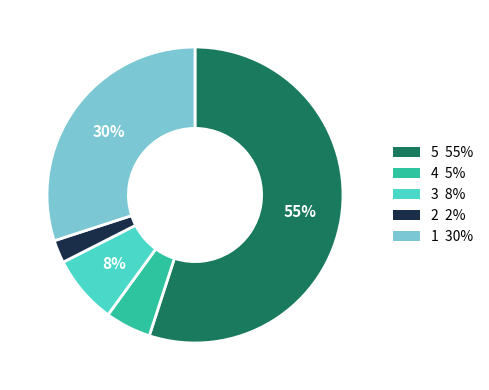

What is the ratio of the value at 3 to the value at 5?

0.1